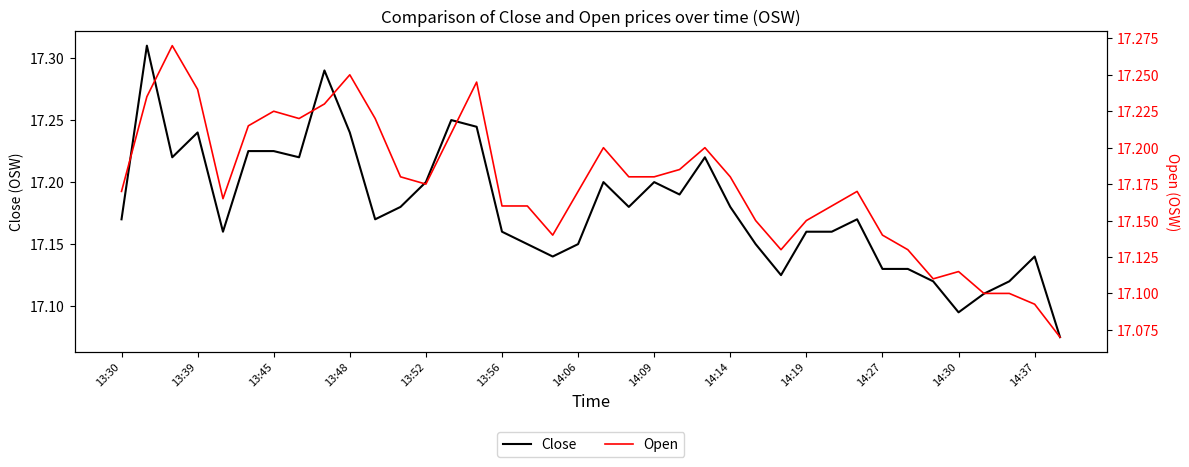

The Close series shows 26.4 at 13:52. True or false?

False